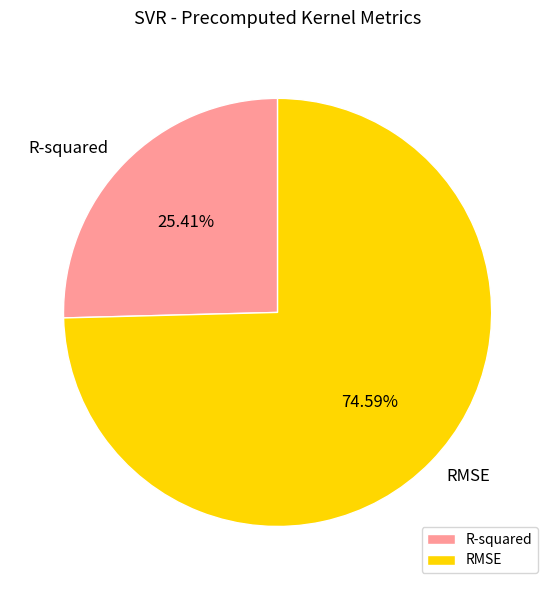

The R-squared slice represents 25% of the pie. True or false?

True